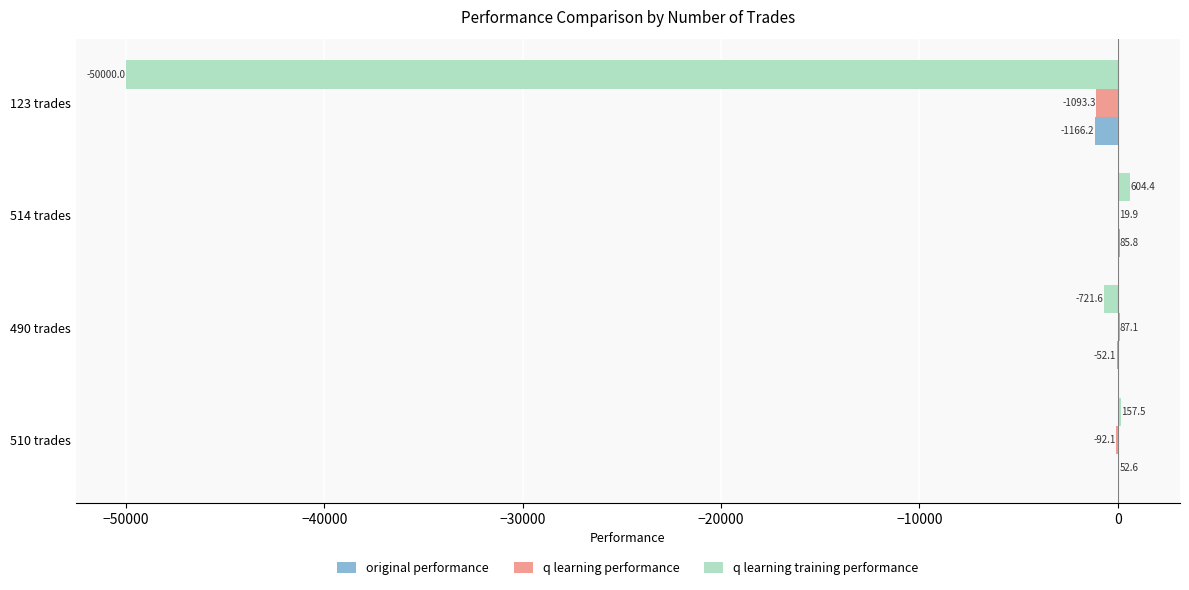

Which series has the largest total across all categories?

q learning performance